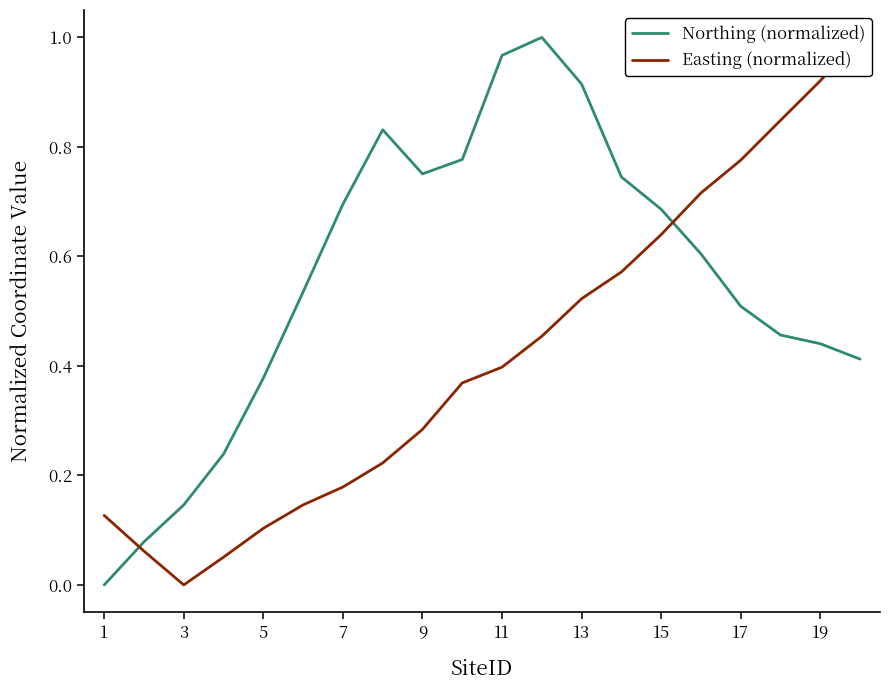

Is this an area chart (filled region under the line)?

No